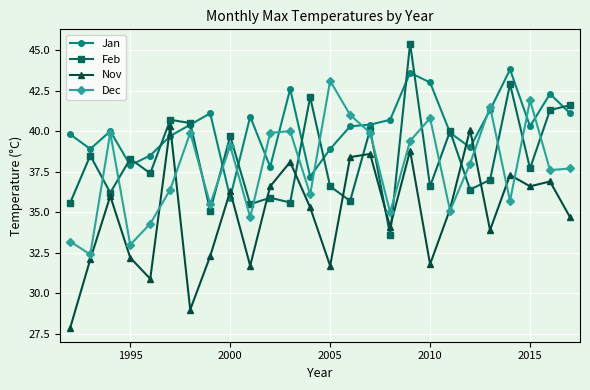

True or false: Nov has more than 1 interior local peaks.

True